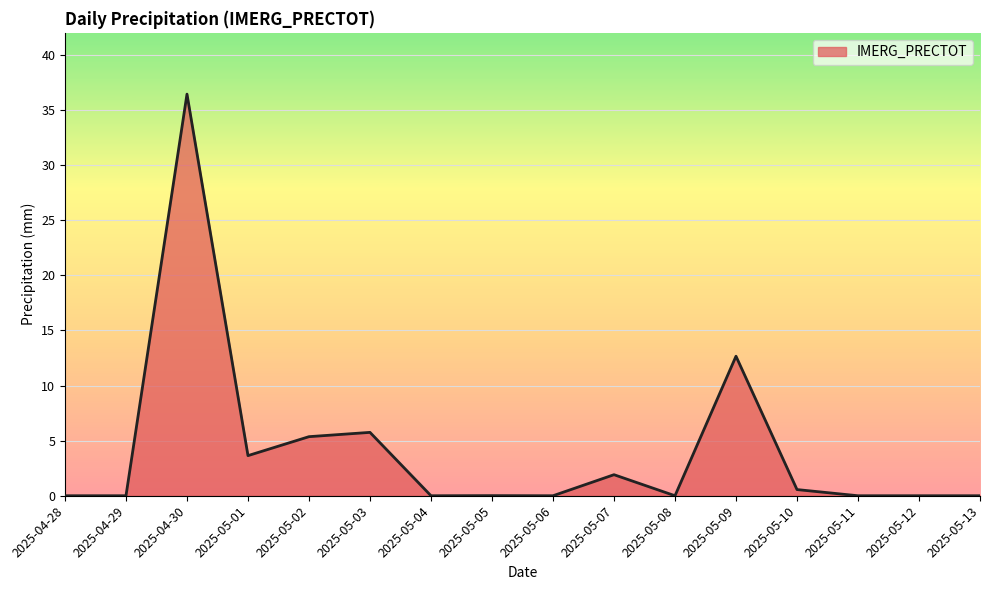

At which category does the chart reach its peak across all series?

2025-04-30